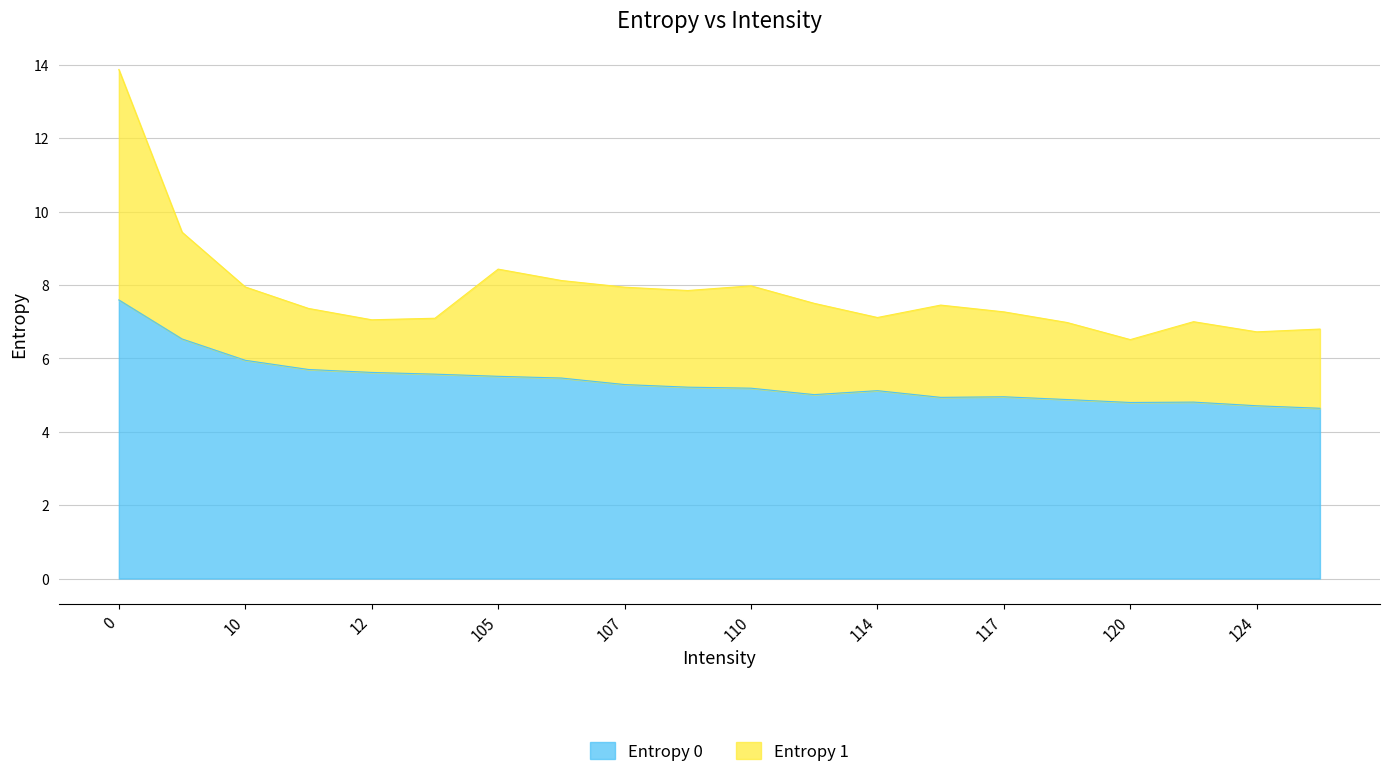

How many lines are shown in the chart?

2